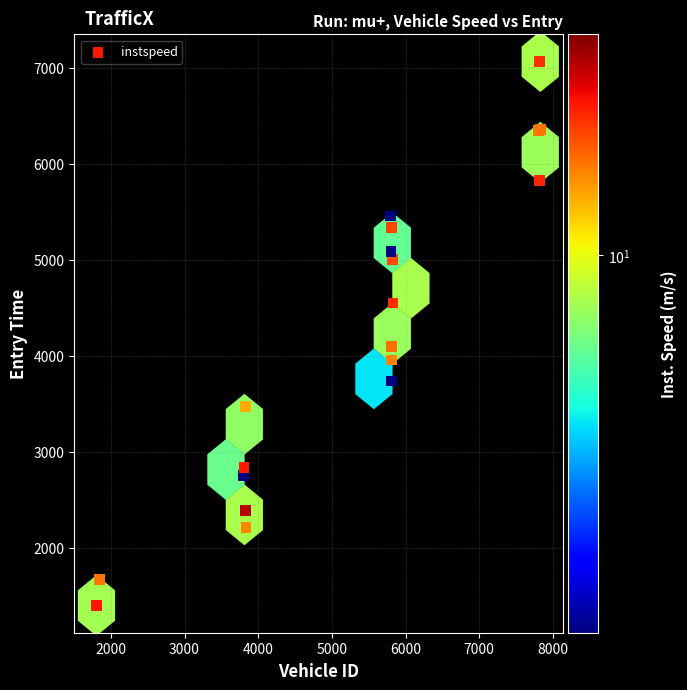

What Y value in the scatter plot is closest to 4231?

4095.2